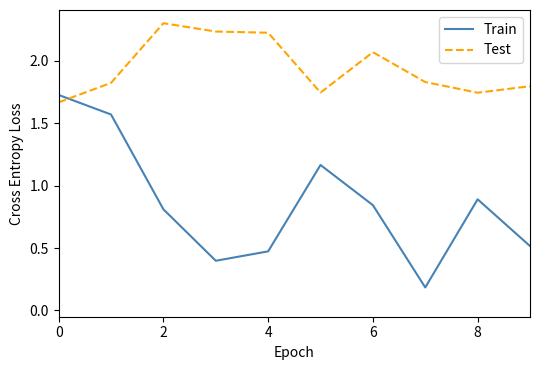

List the series in order of their peak value, lowest first.

Train, Test